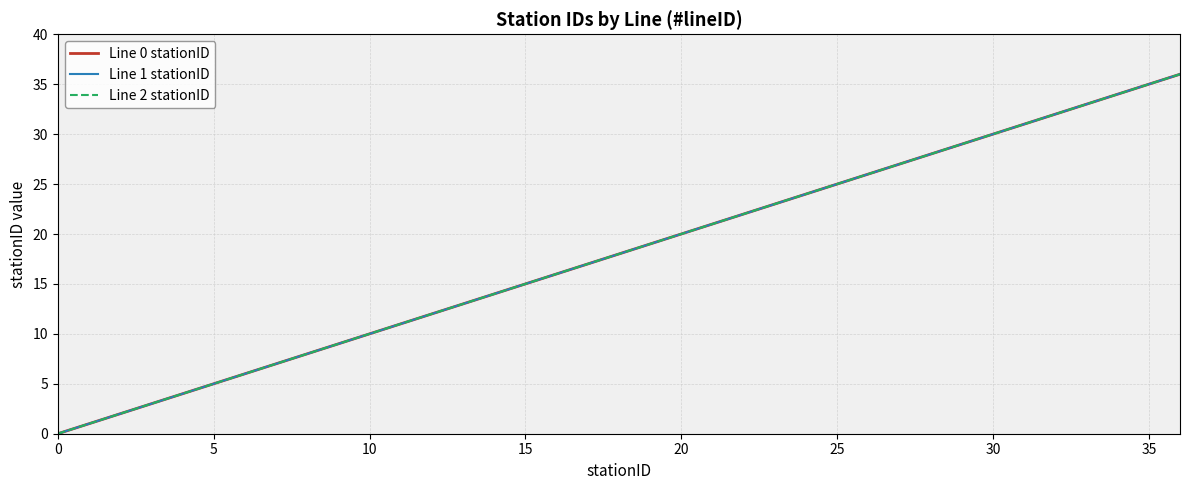

What is the average value of the Line 0 stationID series?

18